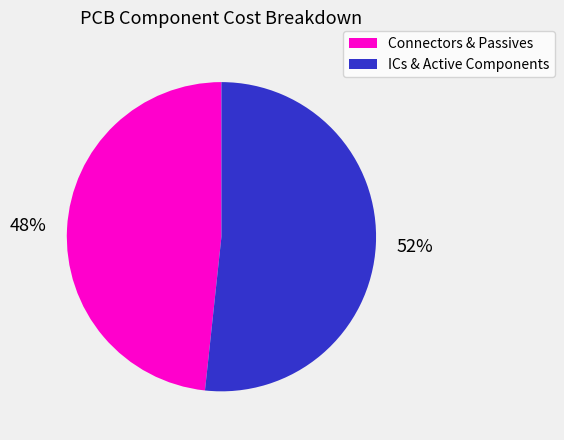

Is there a majority slice in this chart?

Yes